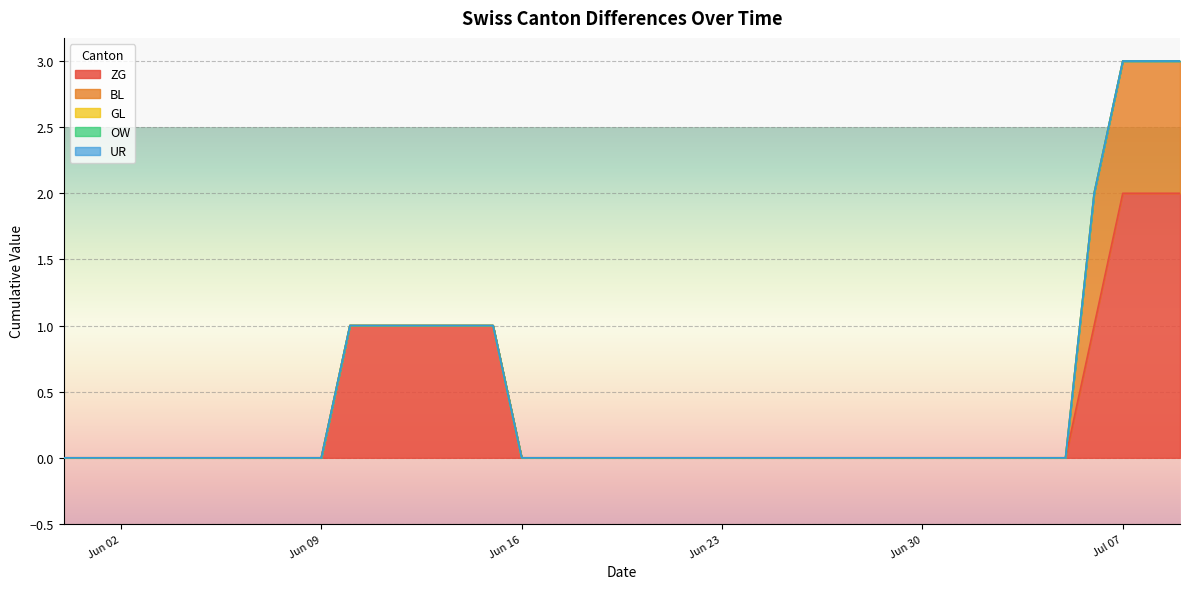

How many lines are shown in the chart?

5